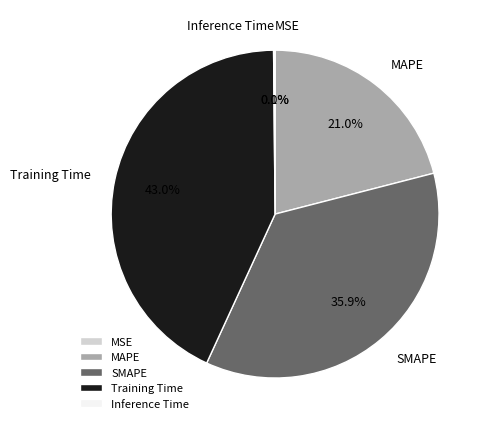

Is there any slice that represents more than half of the pie?

No